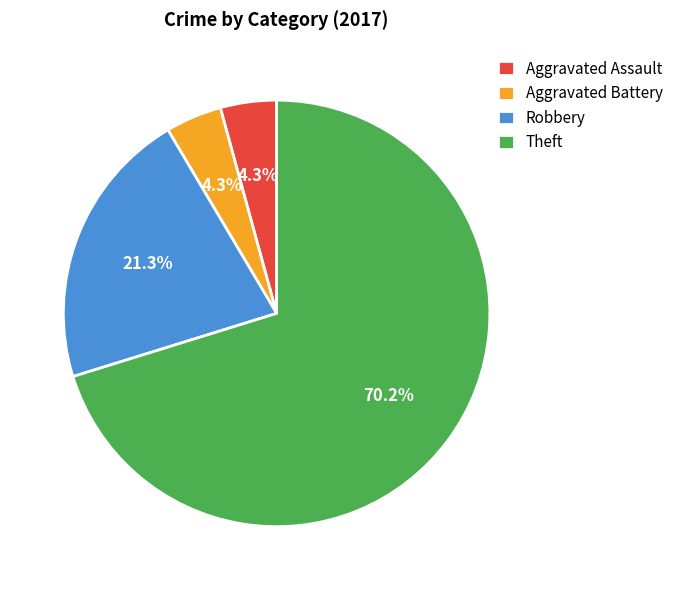

Is there a majority slice in this chart?

Yes